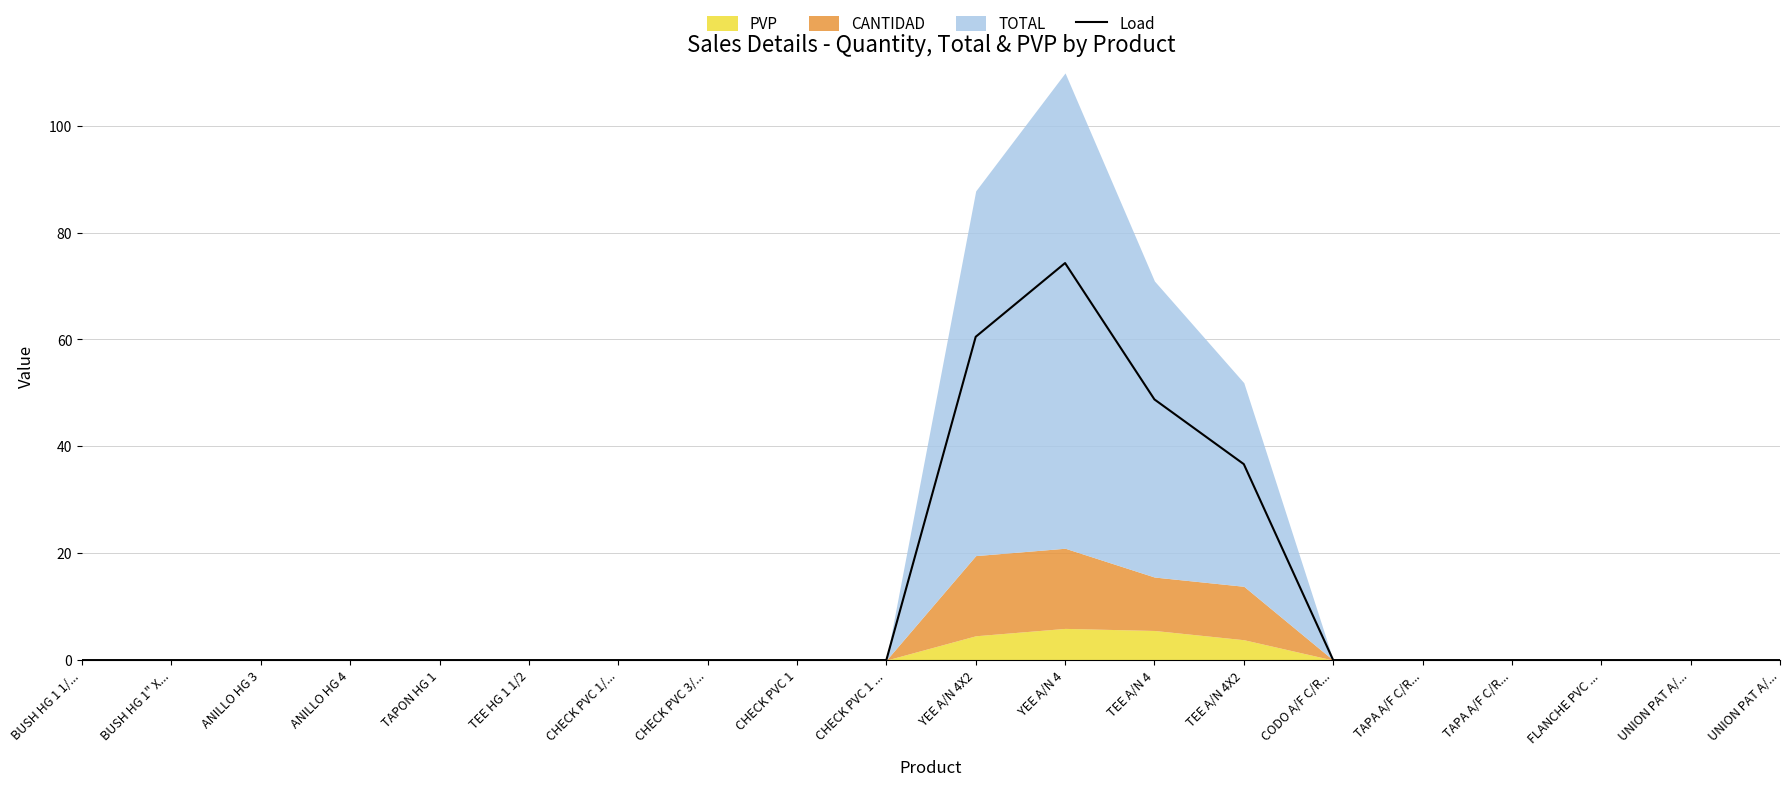

Reading left to right, what are all the values shown in this chart?

BUSH HG 1 1/...=0.0	BUSH HG 1" X...=0.0	ANILLO HG 3=0.0	ANILLO HG 4=0.0	TAPON HG 1=0.0	TEE HG 1 1/2=0.0	CHECK PVC 1/...=0.0	CHECK PVC 3/...=0.0	CHECK PVC 1=0.0	CHECK PVC 1 ...=0.0	YEE A/N 4X2=60.5	YEE A/N 4=74.3	TEE A/N 4=48.8	TEE A/N 4X2=36.7	CODO A/F C/R...=0.0	TAPA A/F C/R...=0.0	TAPA A/F C/R...=0.0	FLANCHE PVC ...=0.0	UNION PAT A/...=0.0	UNION PAT A/...=0.0